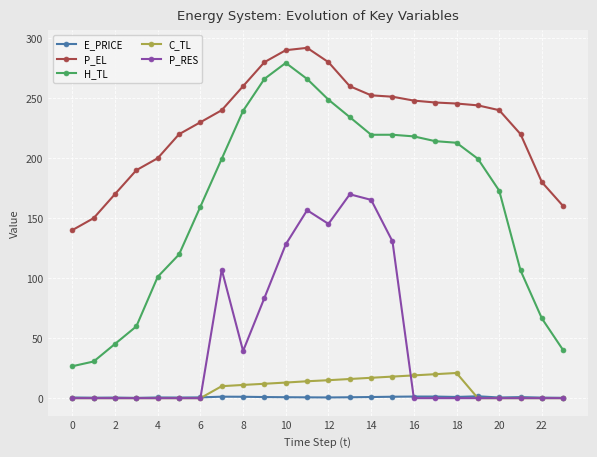

What is the average value of the C_TL series?

7.7